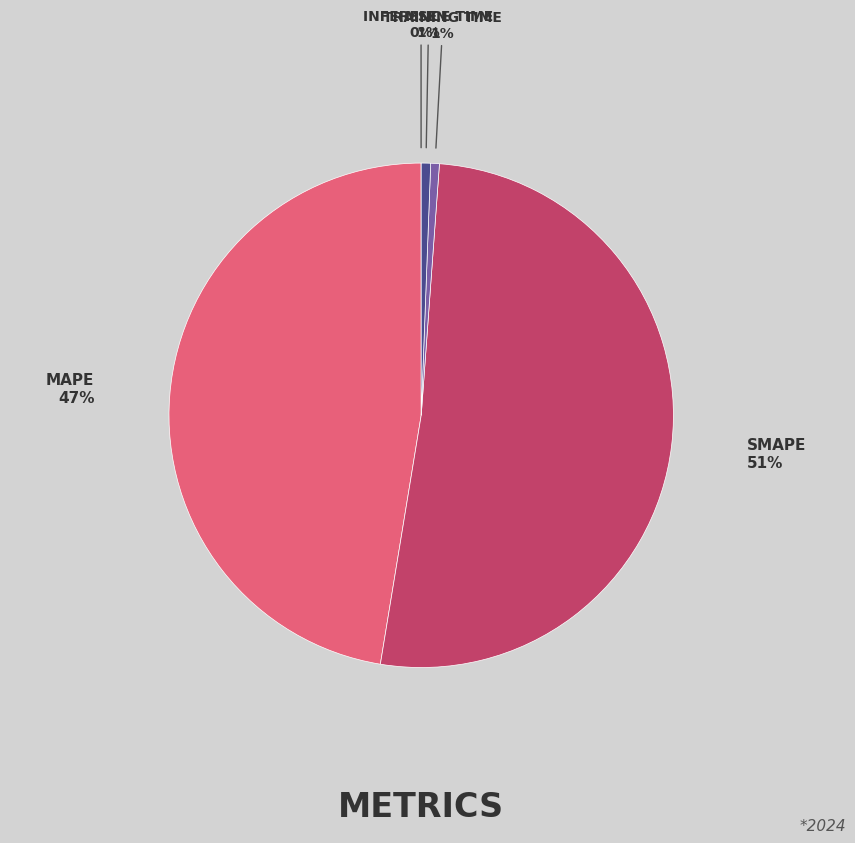

To the nearest percent, what is the difference between the largest and smallest slice percentages?

51%